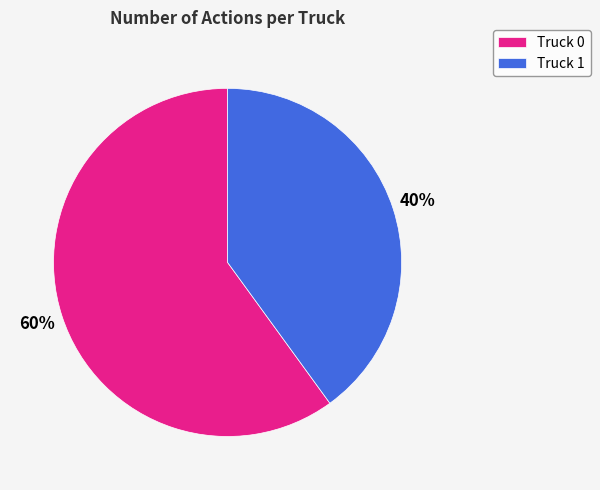

What is the ratio of the value at Truck 0 to the value at Truck 1?

1.5